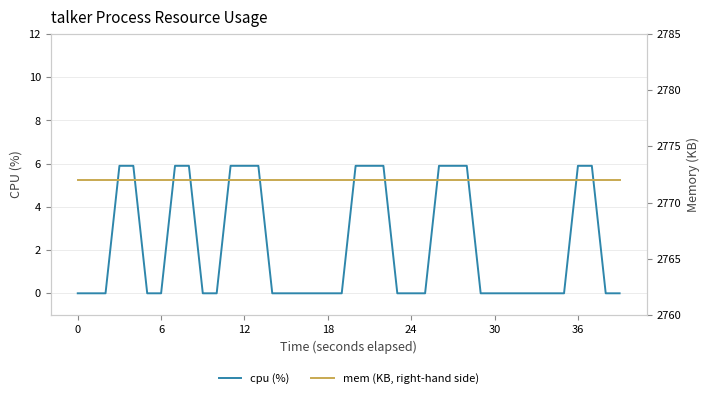

Reading right to left, what are all the values shown in this chart?

cpu (%): 0.0	0.0	5.9	5.9	0.0	0.0	0.0	0.0	0.0	0.0	0.0	5.9	5.9	5.9	0.0	0.0	0.0	5.9	5.9	5.9	0.0	0.0	0.0	0.0	0.0	0.0	5.9	5.9	5.9	0.0	0.0	5.9	5.9	0.0	0.0	5.9	5.9	0.0	0.0	0.0
mem (KB, right-hand side): 2772.0	2772.0	2772.0	2772.0	2772.0	2772.0	2772.0	2772.0	2772.0	2772.0	2772.0	2772.0	2772.0	2772.0	2772.0	2772.0	2772.0	2772.0	2772.0	2772.0	2772.0	2772.0	2772.0	2772.0	2772.0	2772.0	2772.0	2772.0	2772.0	2772.0	2772.0	2772.0	2772.0	2772.0	2772.0	2772.0	2772.0	2772.0	2772.0	2772.0